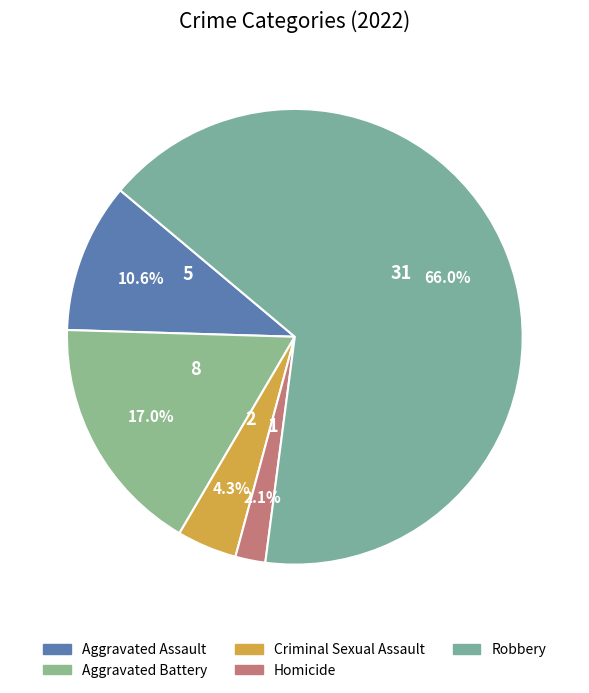

Between Homicide and Criminal Sexual Assault, which is larger?

Criminal Sexual Assault